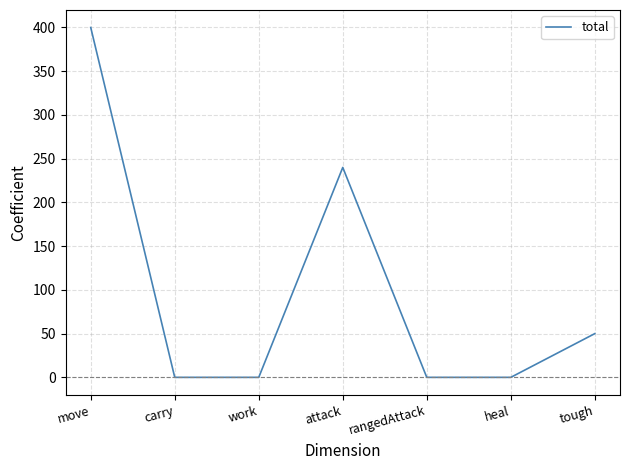

Is it true that the value at tough is 11?

False